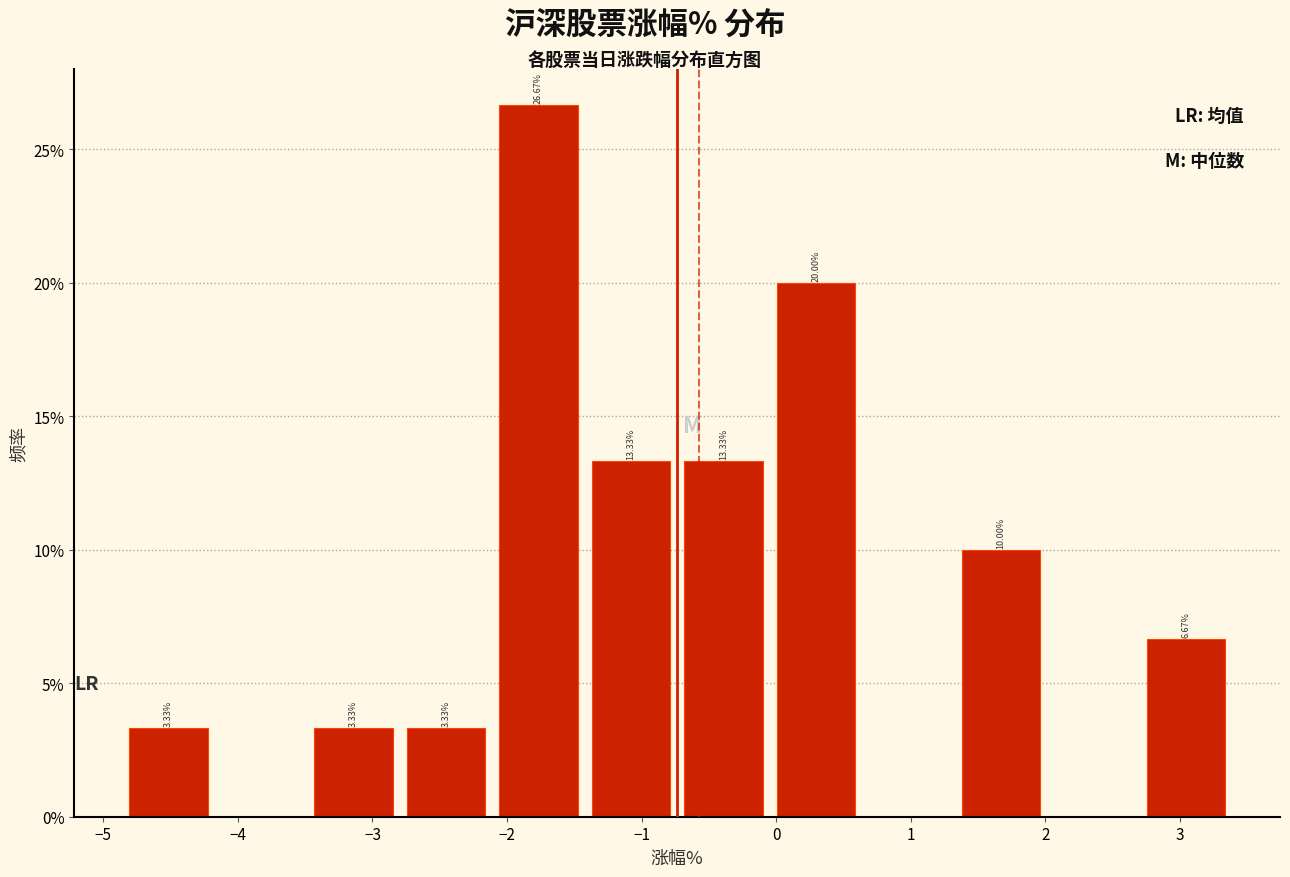

Over which range of the x-axis is the bar tallest?

-2.1 to -1.4